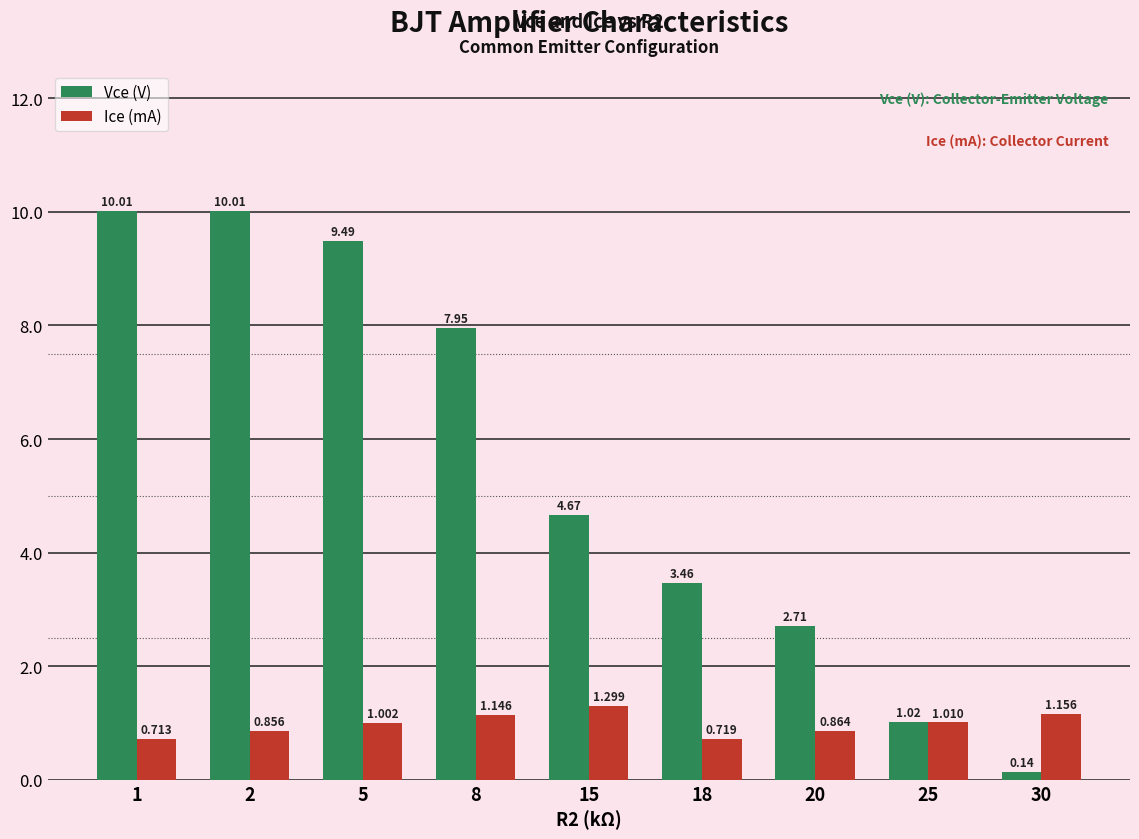

What is the total value across all series at 2?

10.9